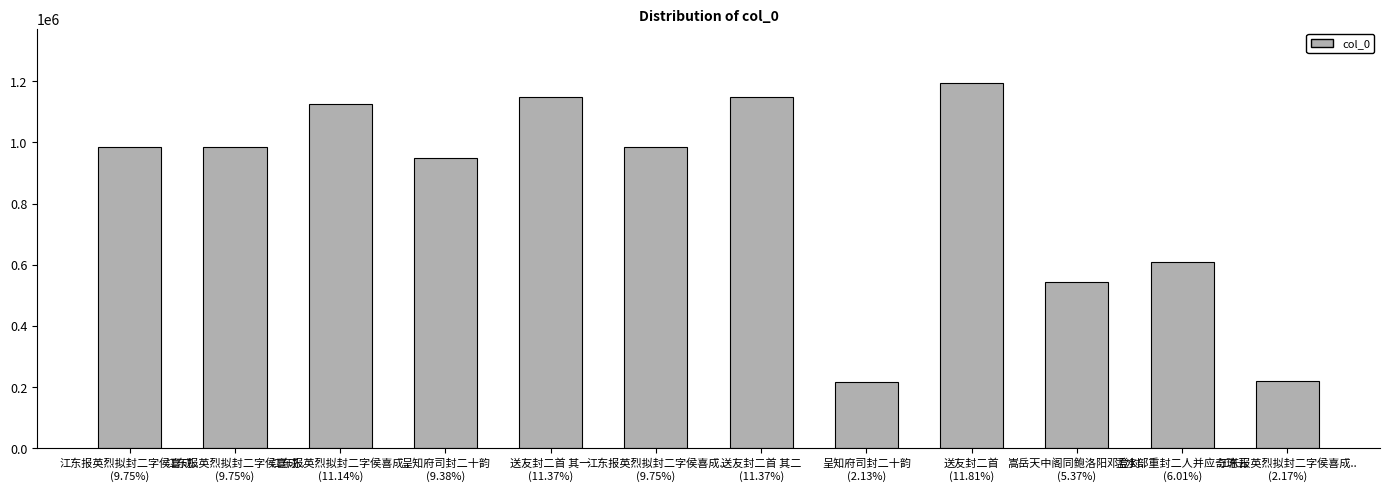

How many data points are less than 985638?

6